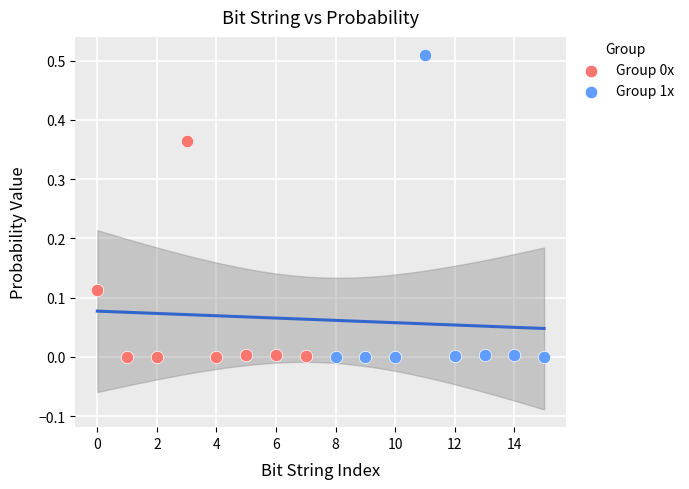

Which series has the widest spread of Y values?

Group 1x